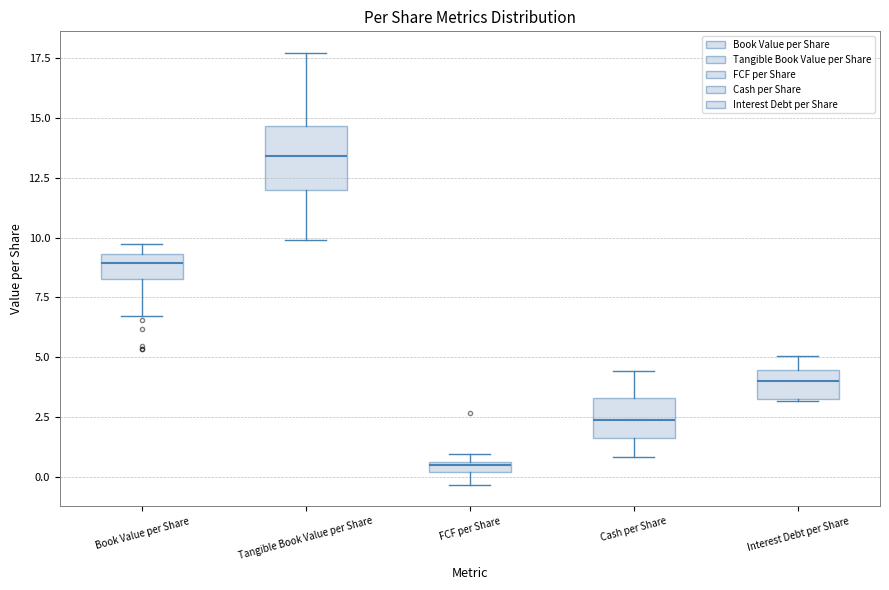

Comparing the boxes themselves (not the whiskers), which one is the tallest?

Tangible Book Value per Share